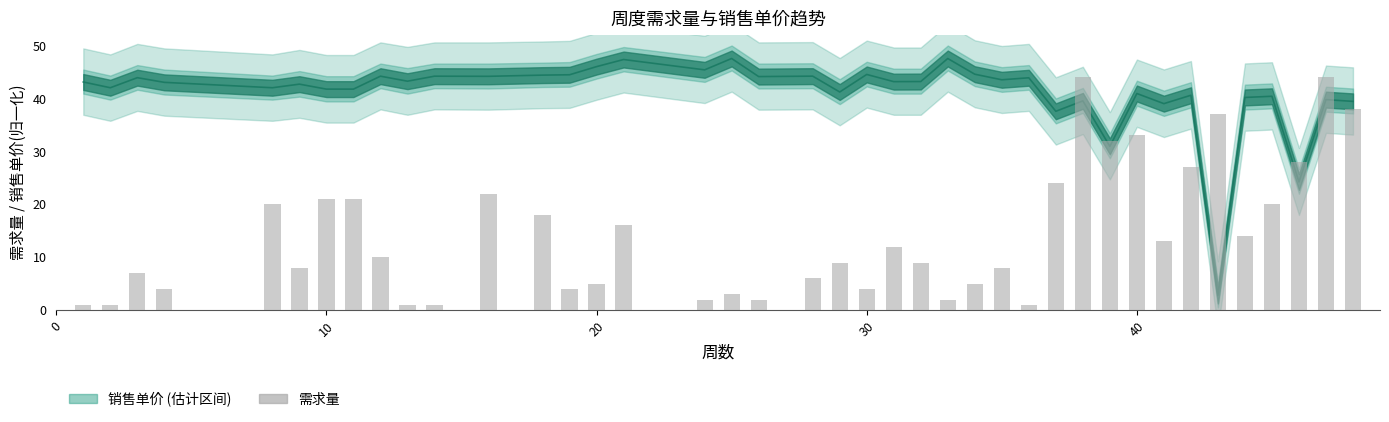

What is the average value?

14